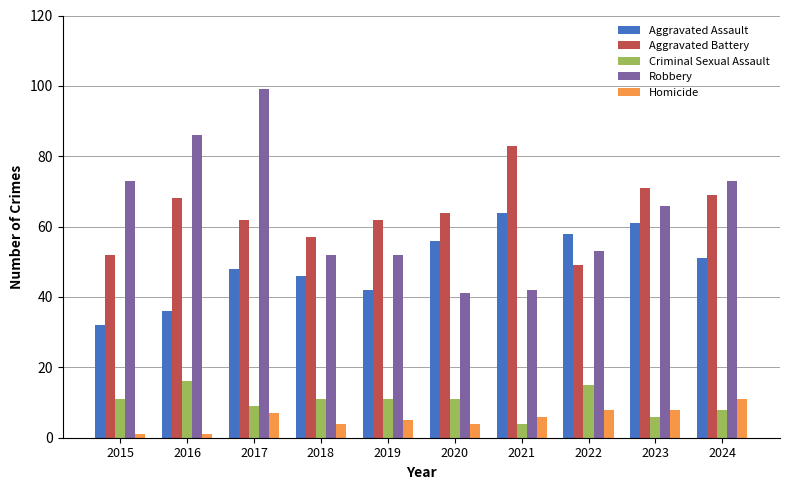

Are the bars horizontal?

No